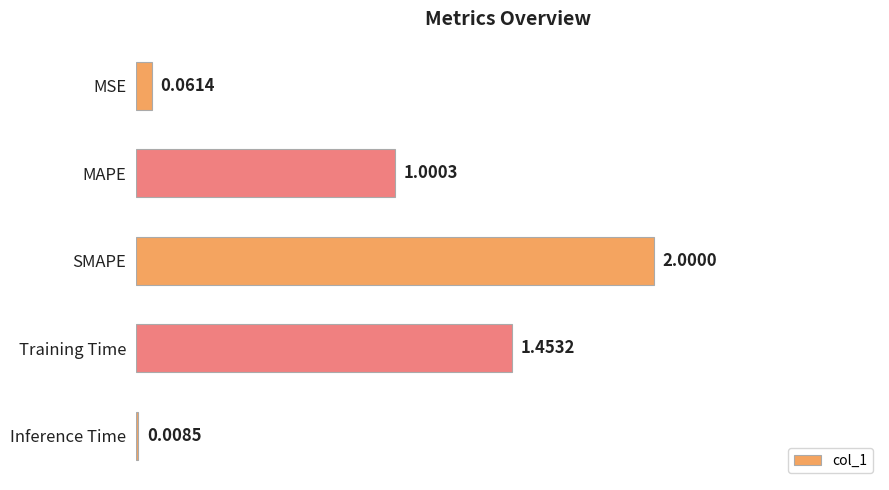

Which has a higher value, SMAPE or Inference Time?

SMAPE